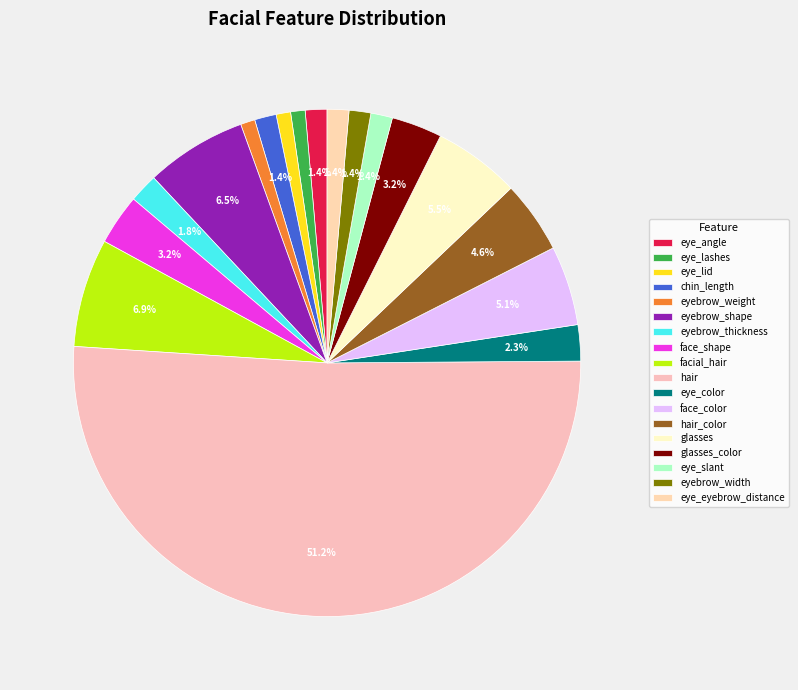

Between eyebrow_thickness and face_shape, which is larger?

face_shape